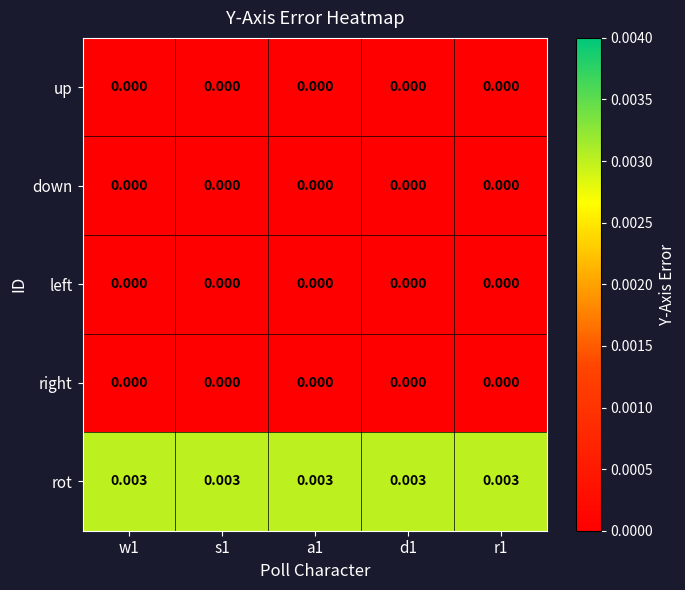

Which series has the largest total across all categories?

rot